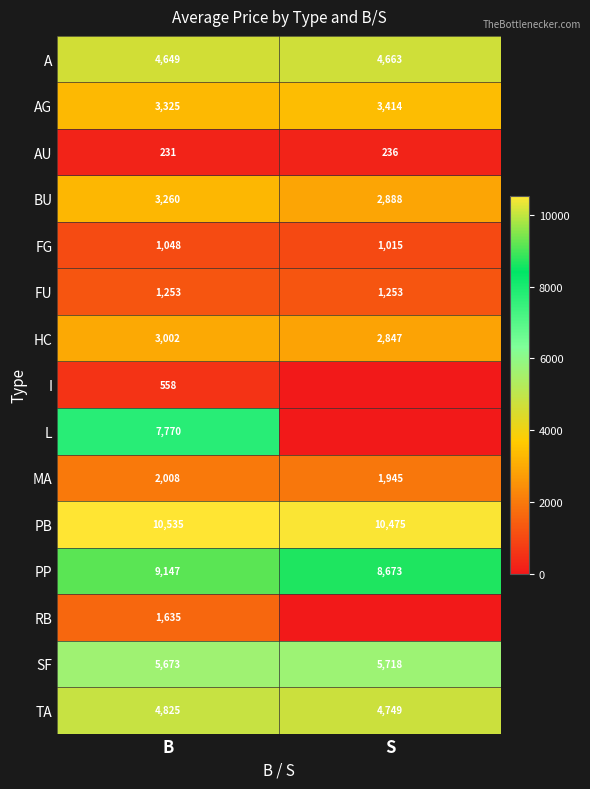

How many values in the TA series are below 4825?

1